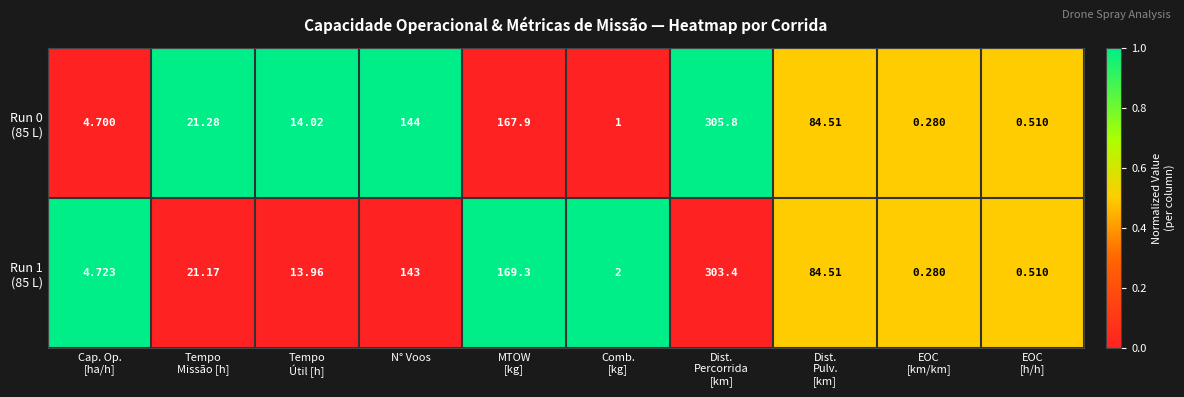

How many data points does each series have?

10